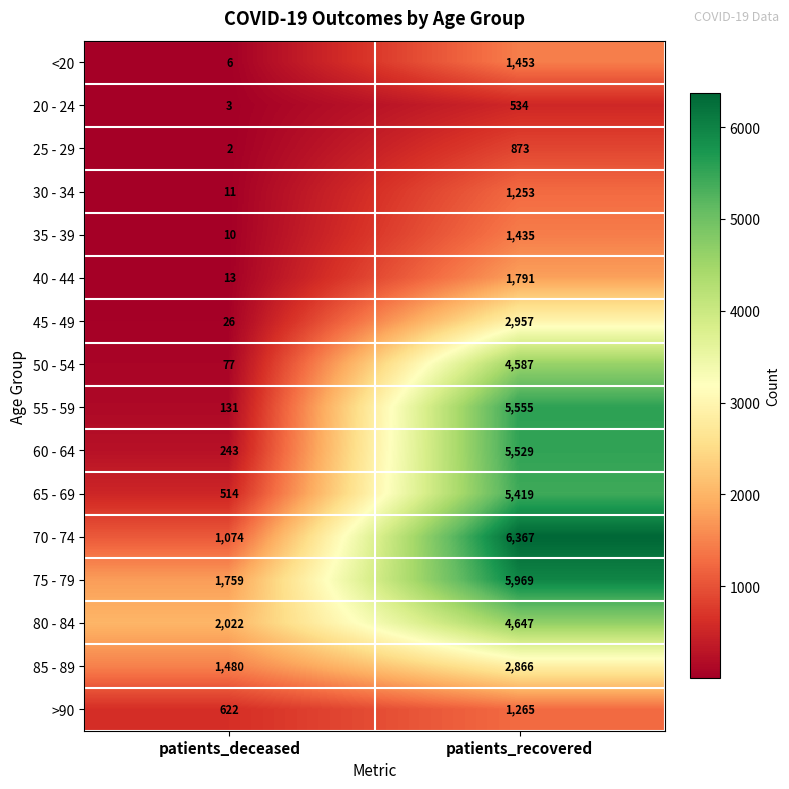

What is the highest value of the 85 - 89 series?

2866